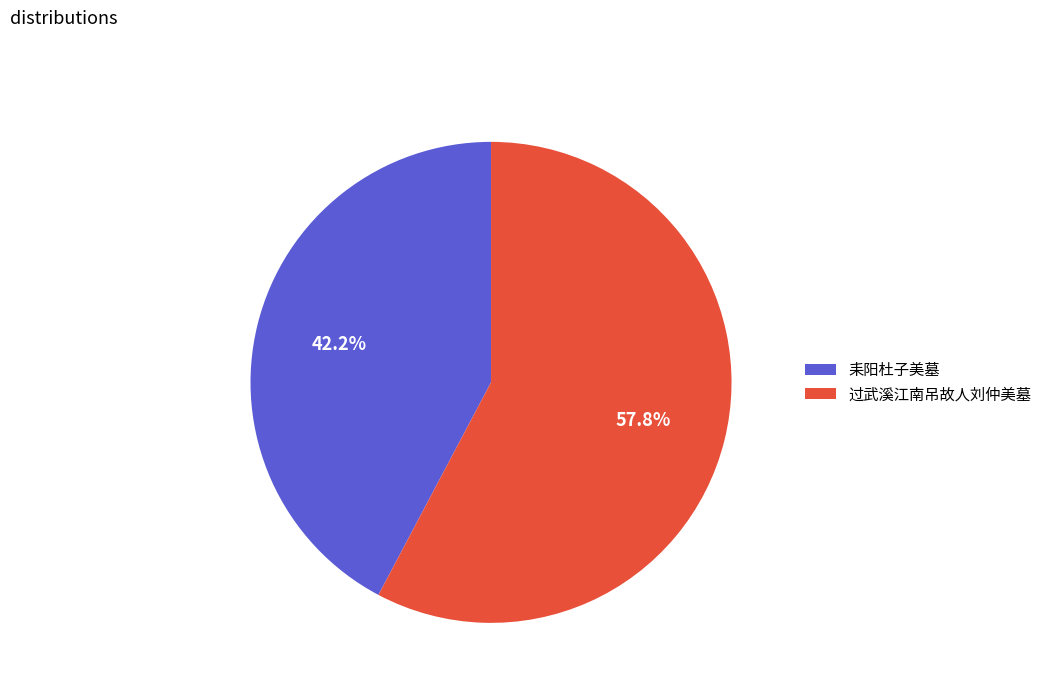

Which slice is the smallest?

耒阳杜子美墓